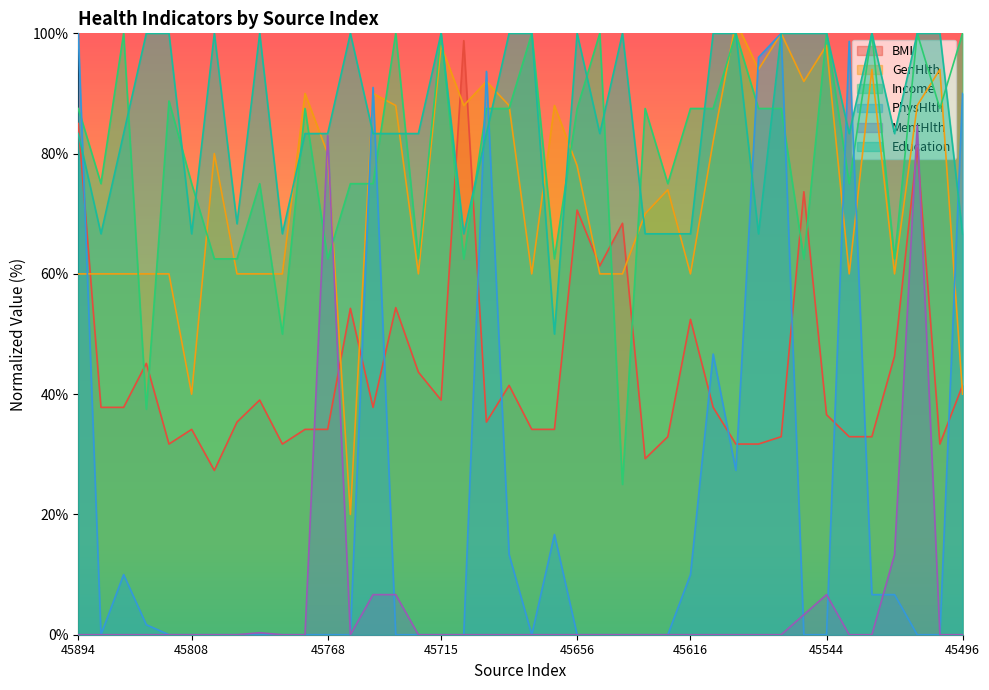

What is the approximate value of PhysHlth at 45616?

10.0